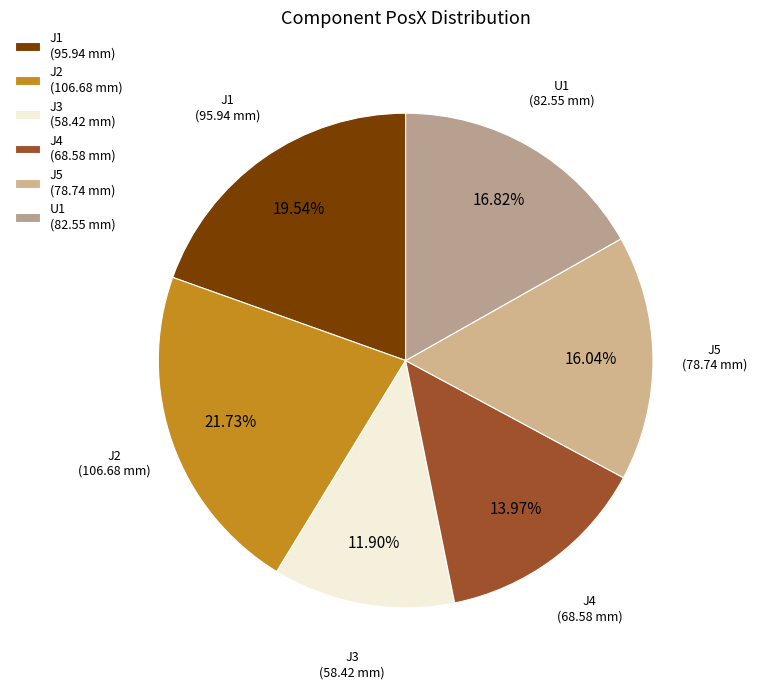

What portion of the pie excludes U1?

83.2%